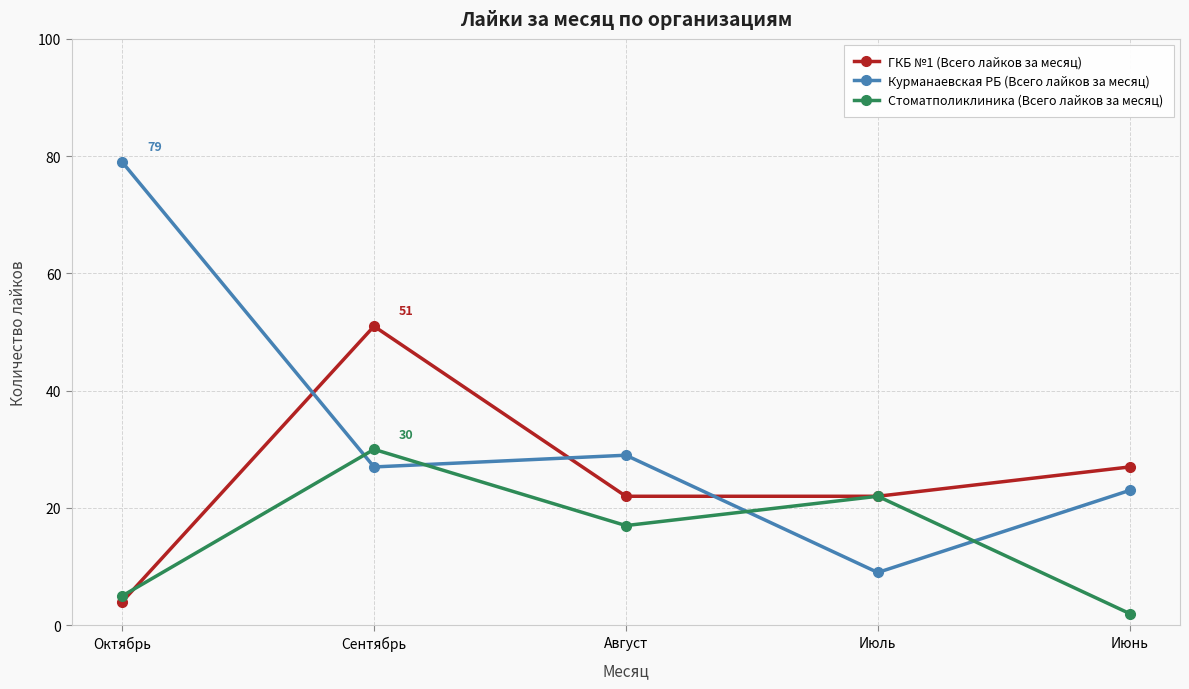

True or false: Стоматполиклиника (Всего лайков за месяц) has more than 1 points higher than both neighbors.

True